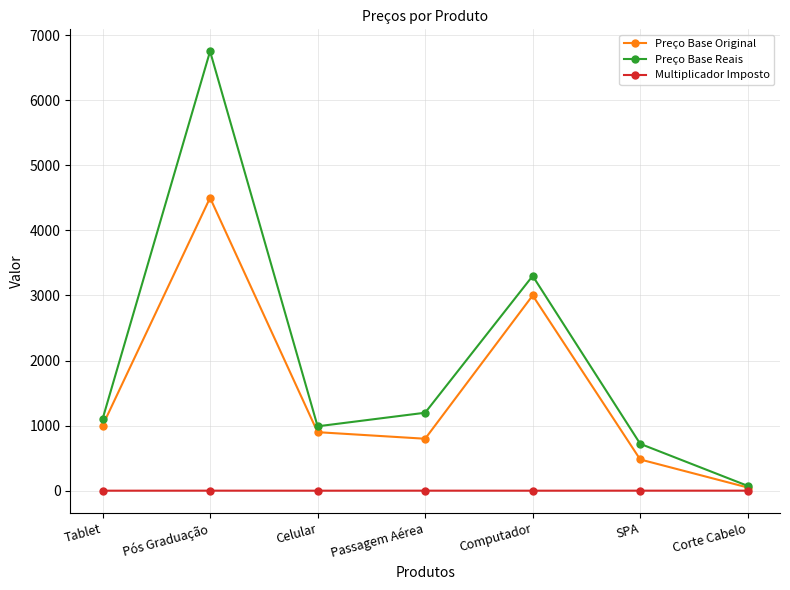

Which series has the largest total across all categories?

Preço Base Reais